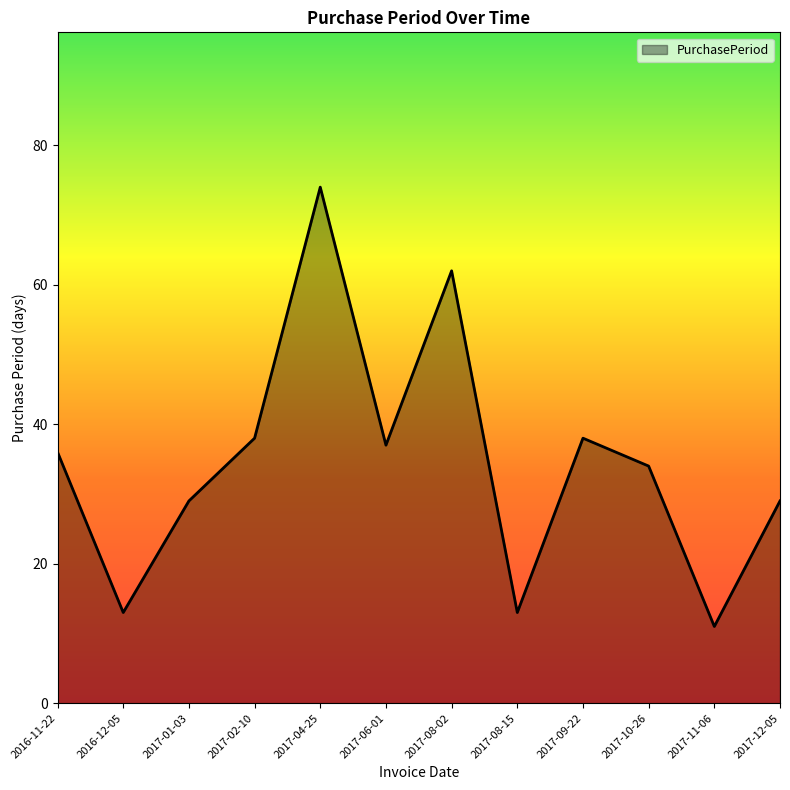

What is the change in value from 2016-12-05 to 2017-11-06?

-2